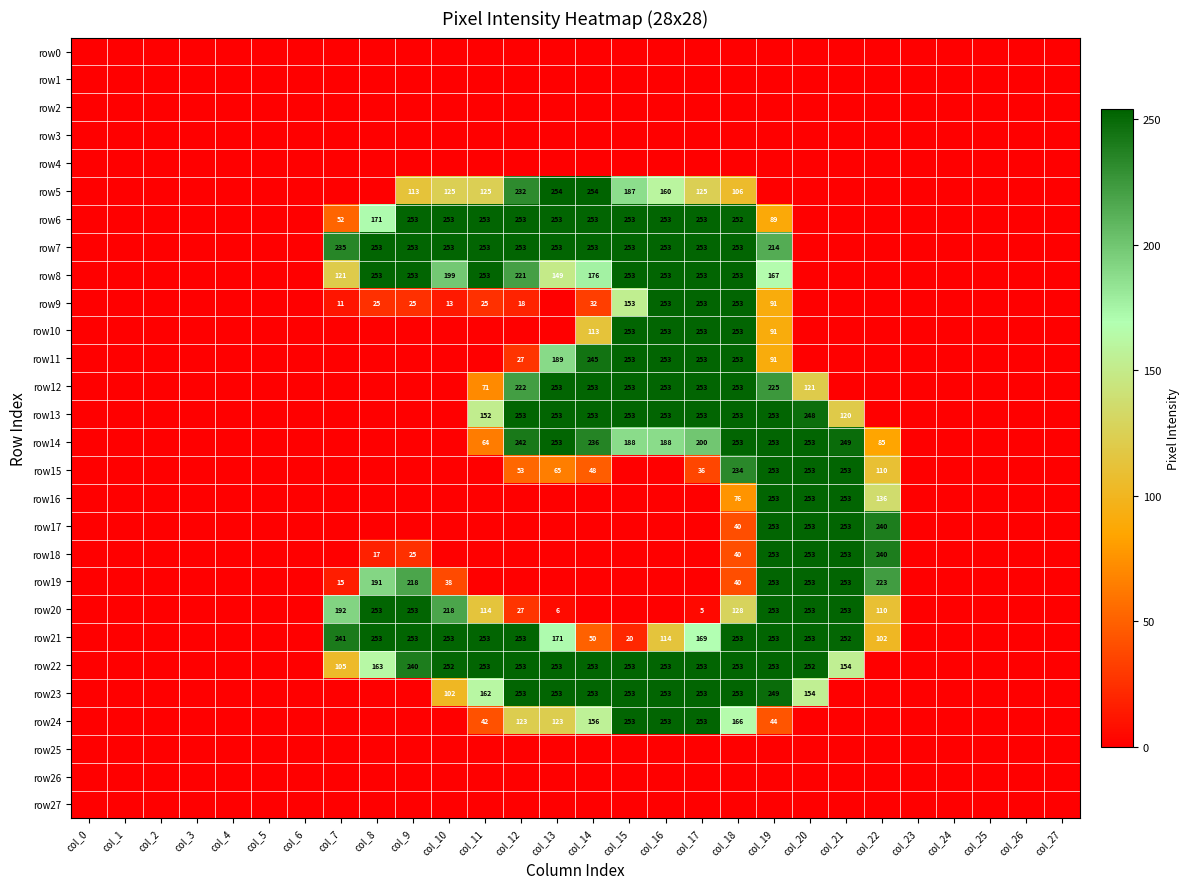

The value of row24 at col_16 is 52. True or false?

False